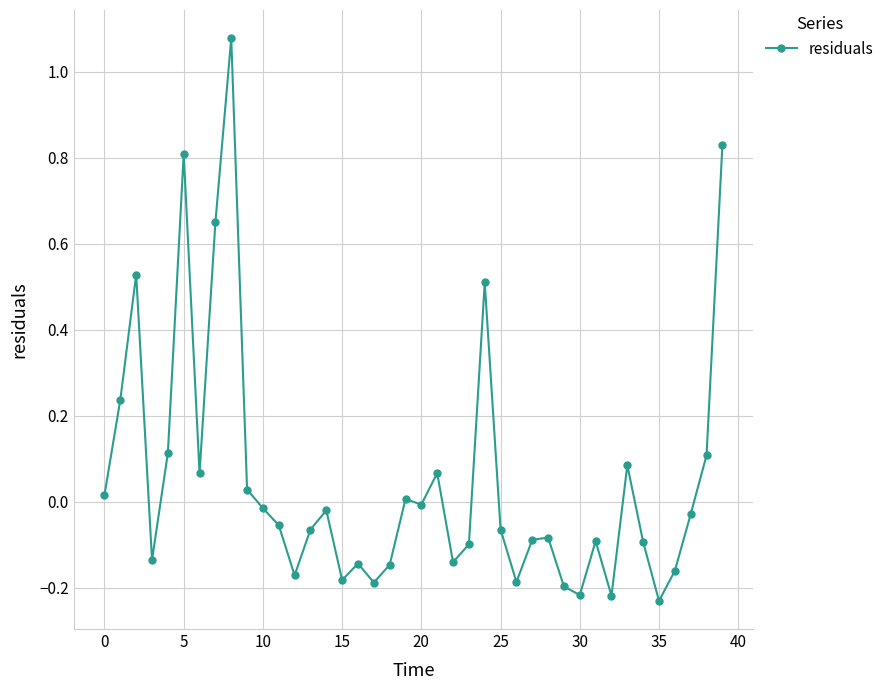

What is the sum of all values?

2.1